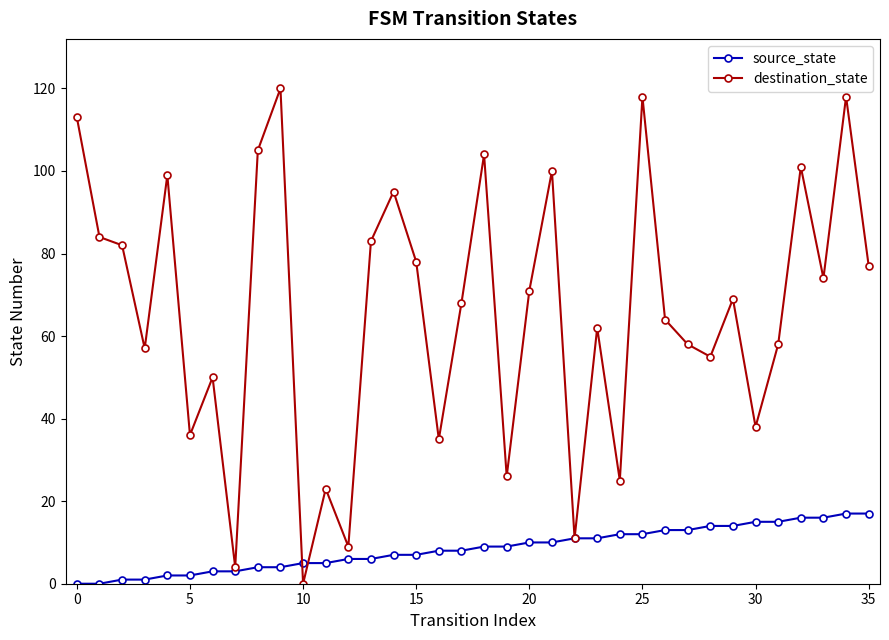

Which series has the largest total across all categories?

destination_state